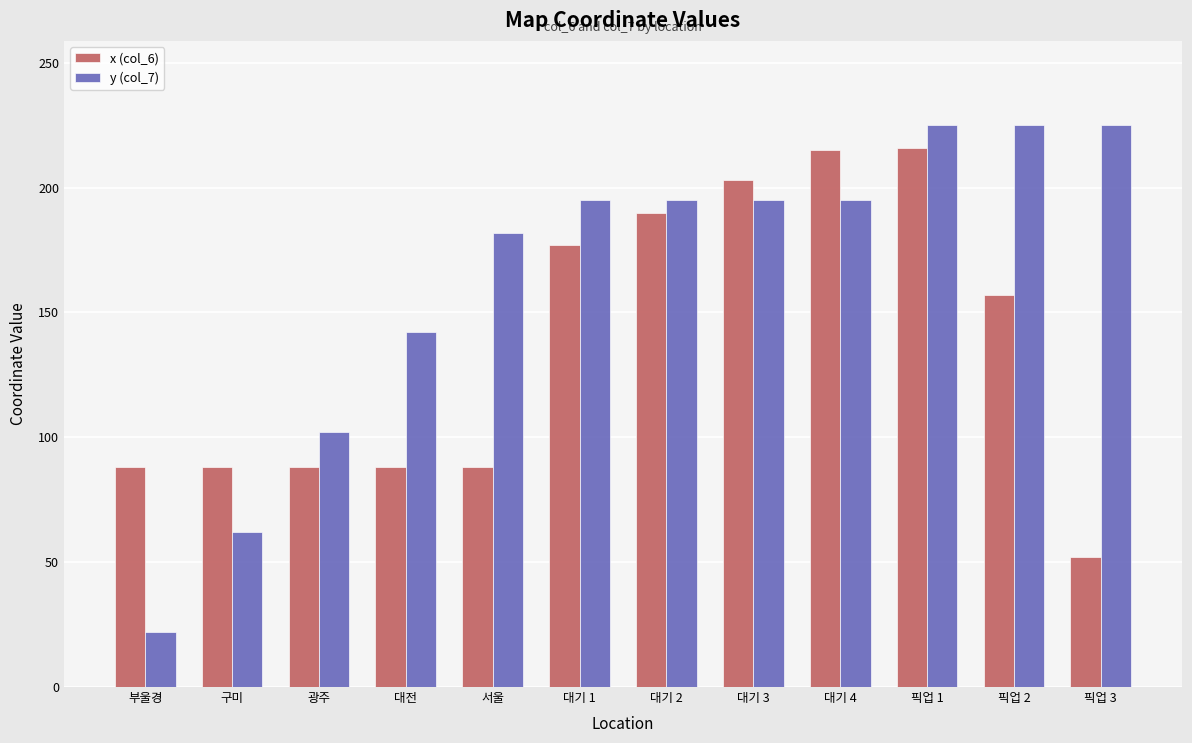

Which category has the lowest value in the y (col_7) series?

부울경